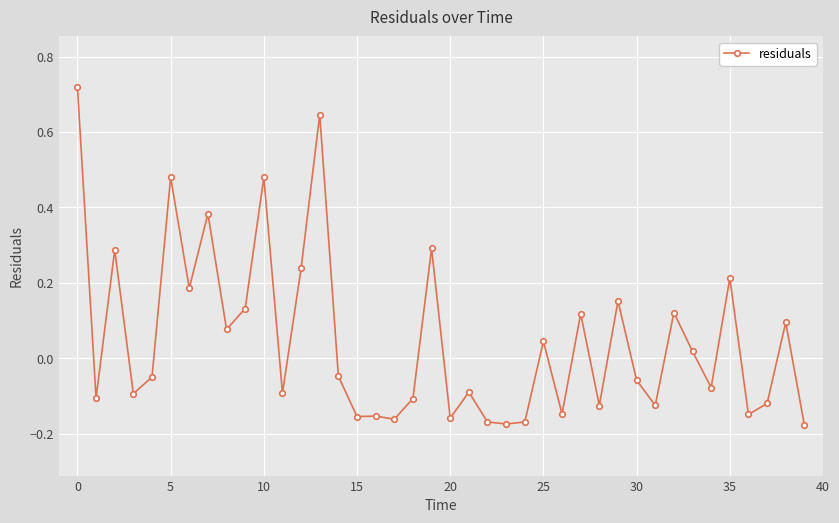

What is the sum of all values?

2.0